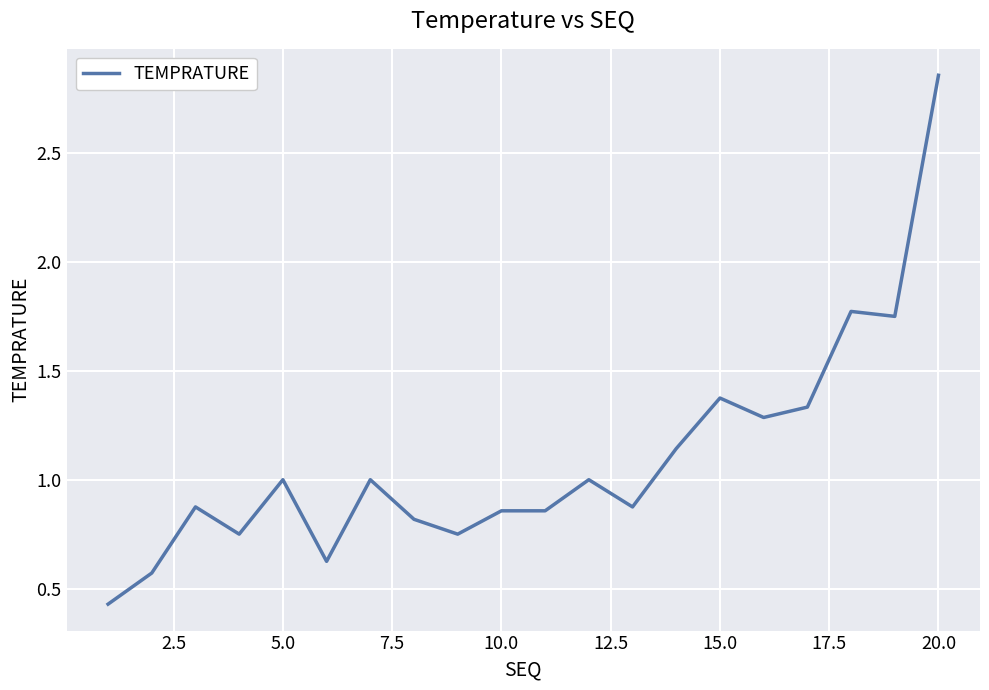

What is the difference between the maximum and minimum values?

2.4